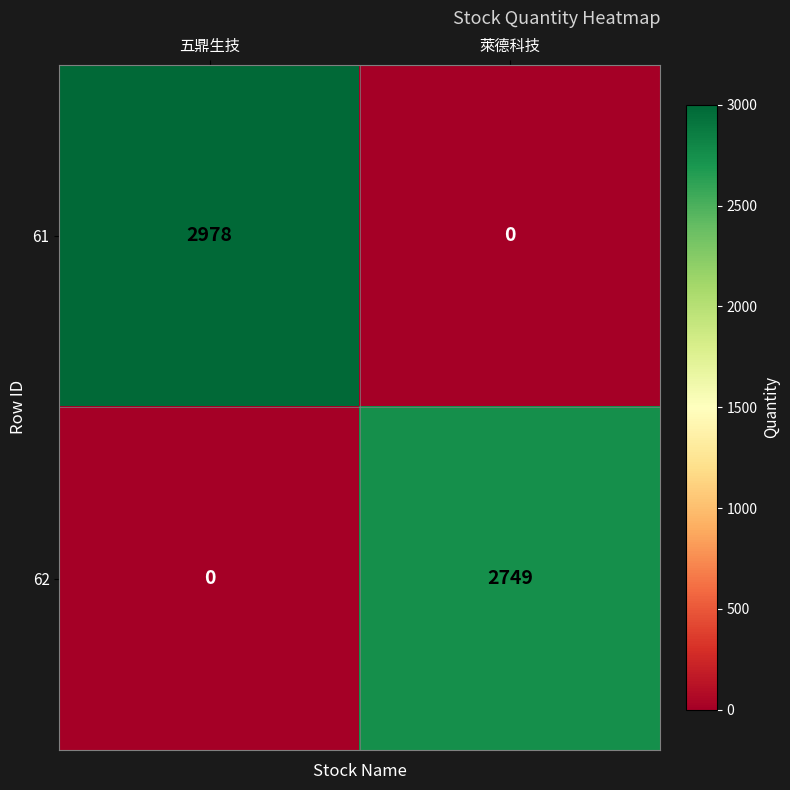

At which category does the chart reach its peak across all series?

五鼎生技